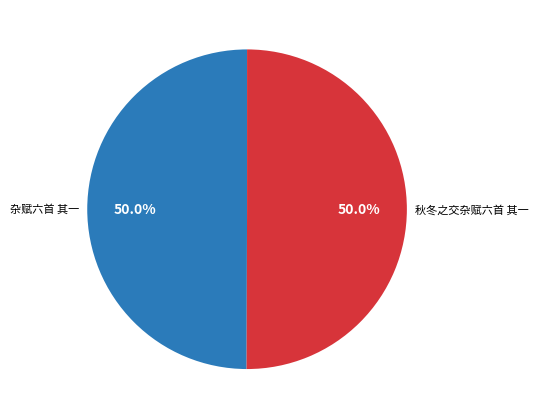

To the nearest percent, what is the average slice percentage?

50%